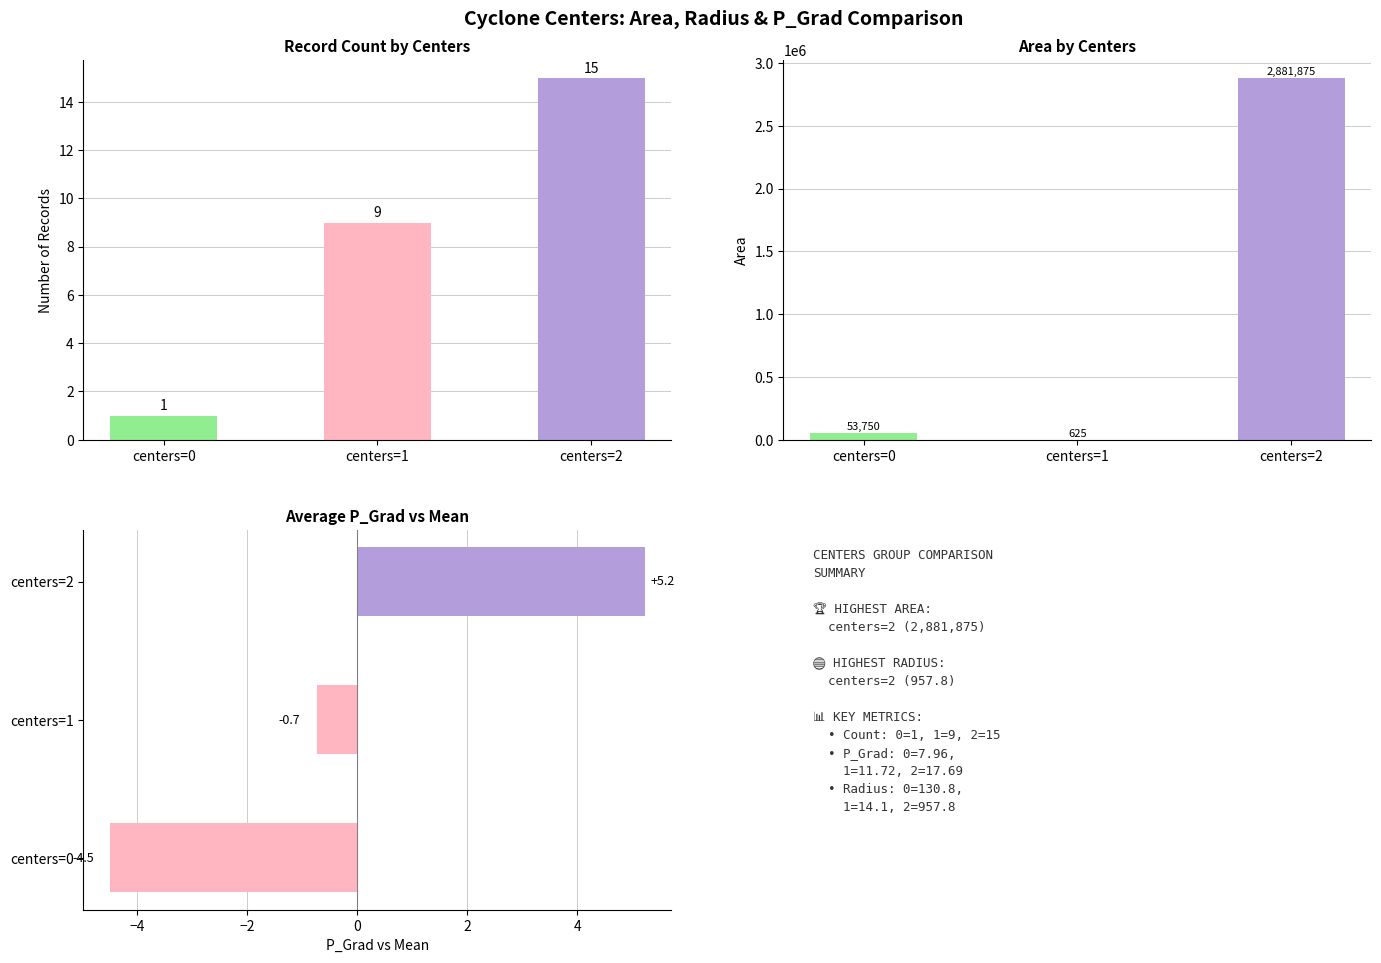

What is the difference between the maximum and minimum values in the Area series?

2881250.0